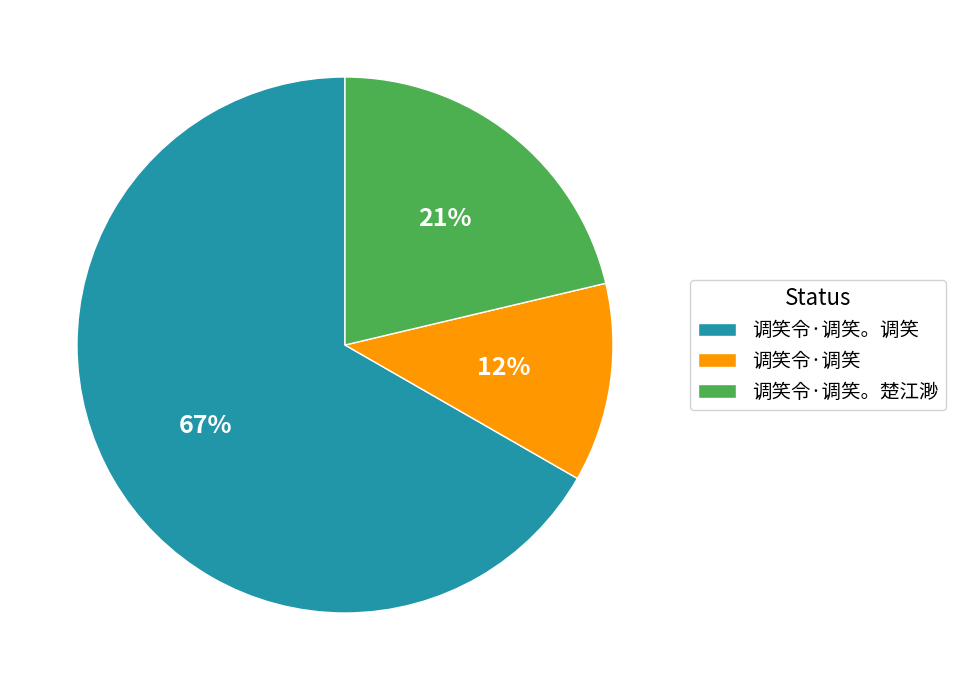

Rank the categories by value from highest to lowest.

调笑令·调笑。调笑, 调笑令·调笑。楚江渺, 调笑令·调笑